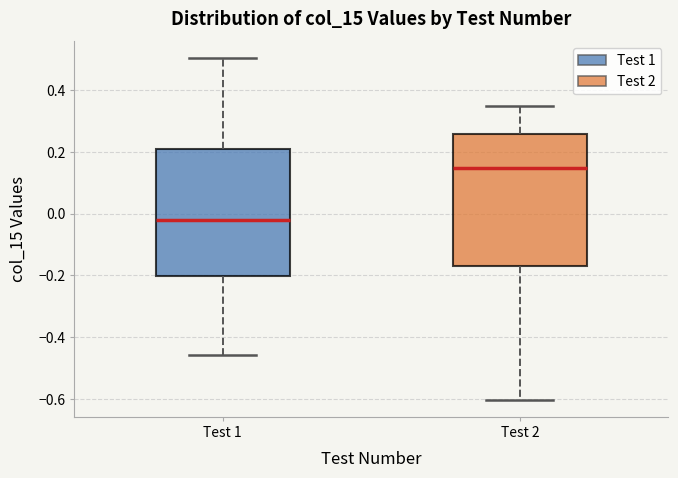

Which box's median line is the lowest?

Test 1